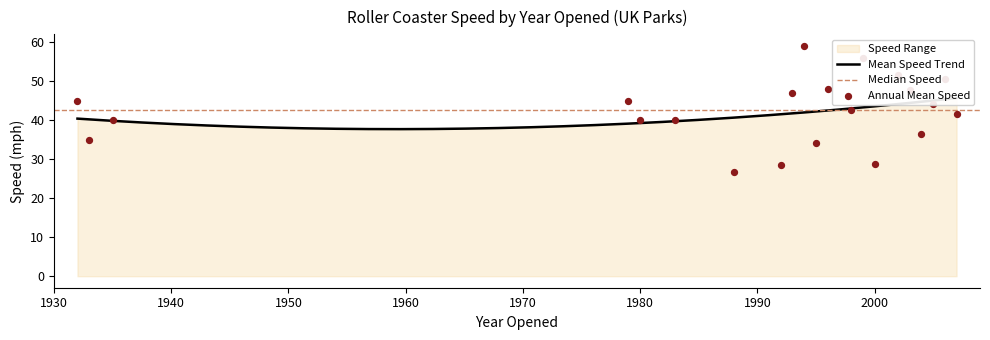

Approximately how many times larger is the value at 1998 compared to 2006?

0.9